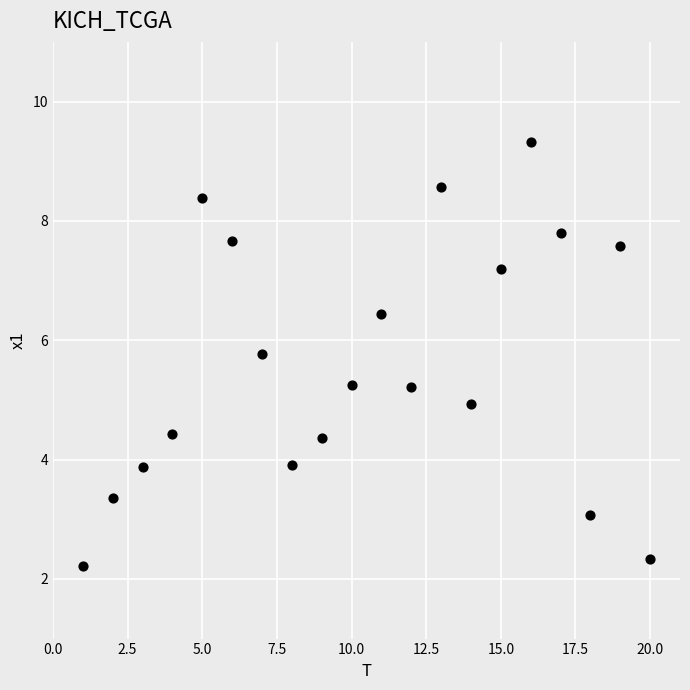

What is the range of X values (max minus min)?

19.0